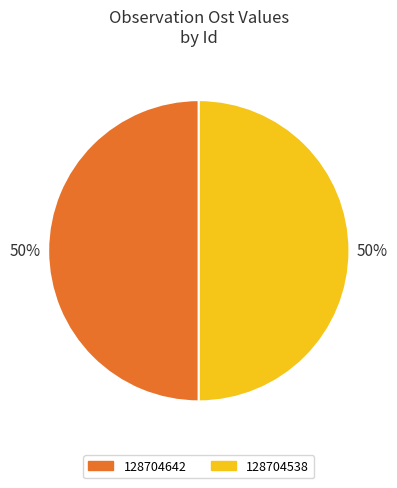

True or false: 128704538 accounts for 50% of the total.

True